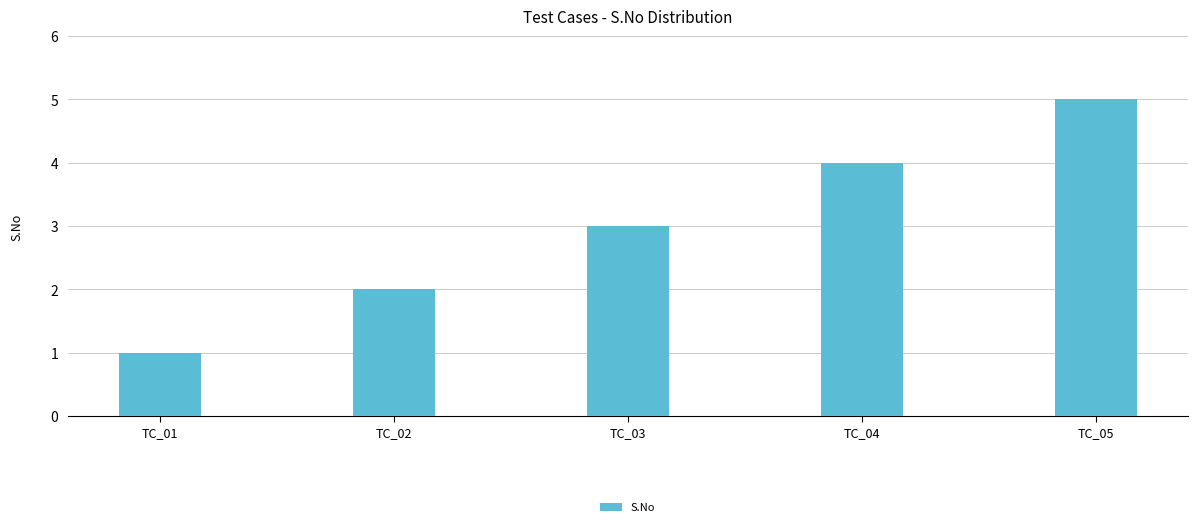

At which label is the value closest to 3?

TC_03